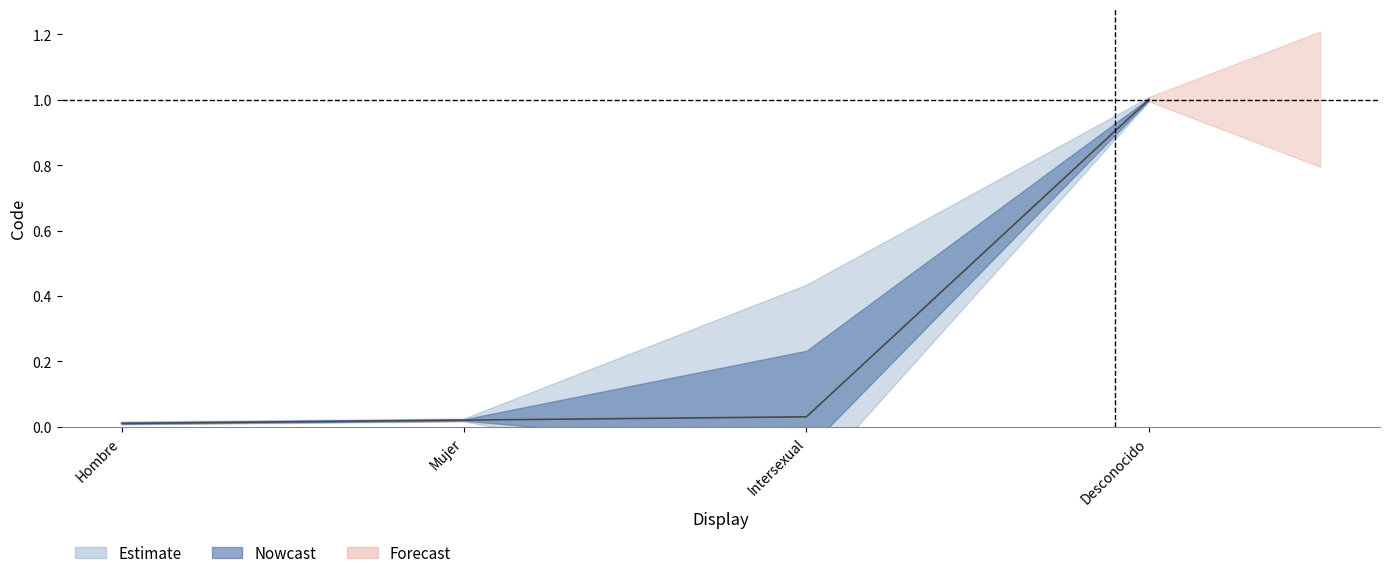

True or false: there are more than 2 points higher than both neighbors.

False